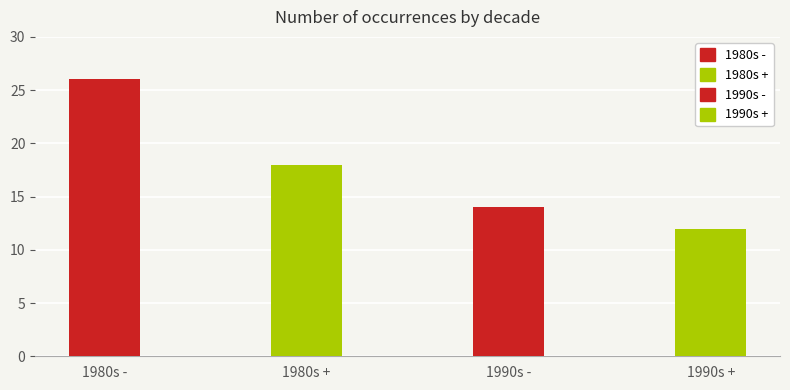

What is the smallest value displayed?

12